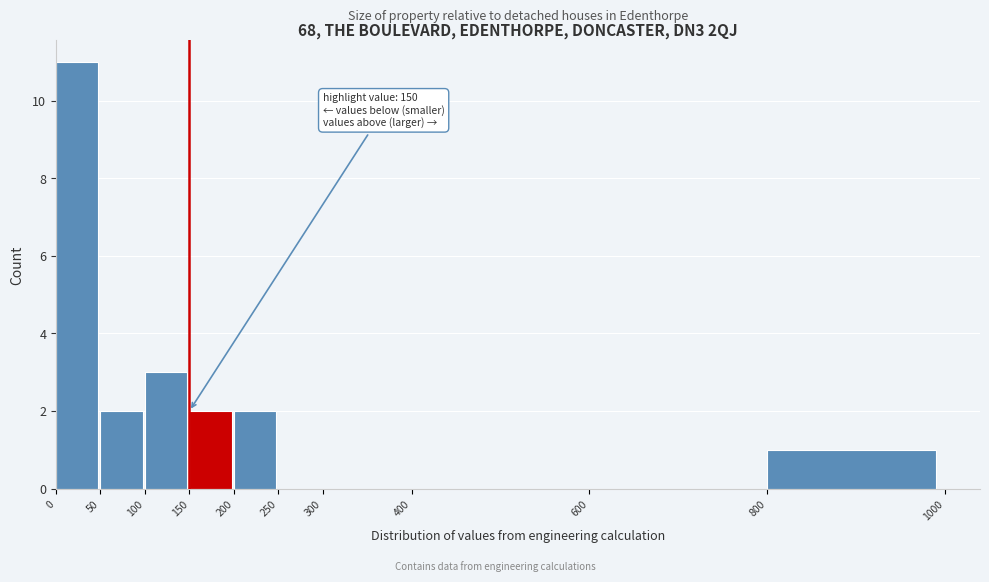

Which range on the x-axis has the tallest bar?

0 to 50